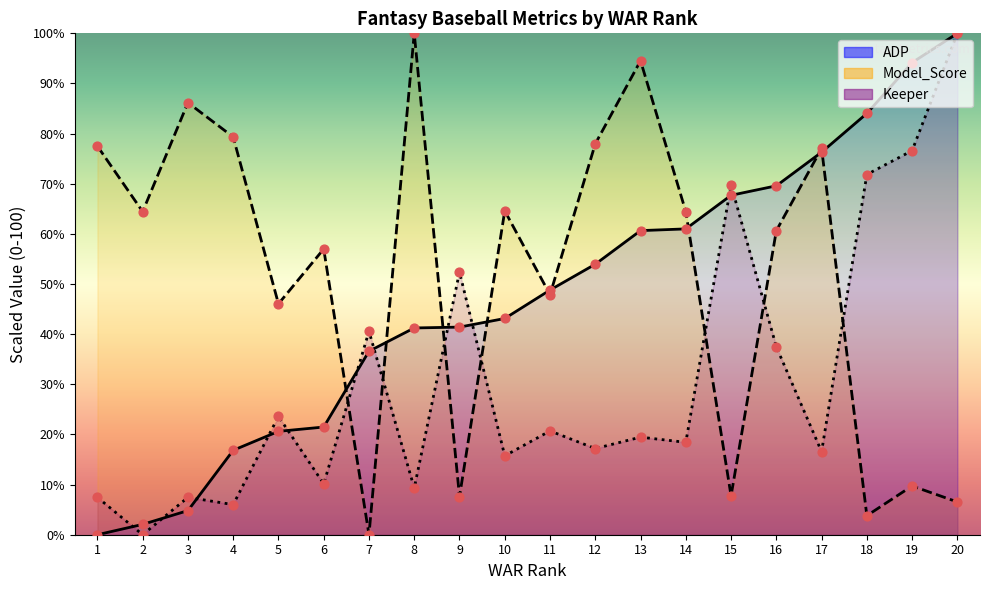

What is the total value across all series at 6?

88.6